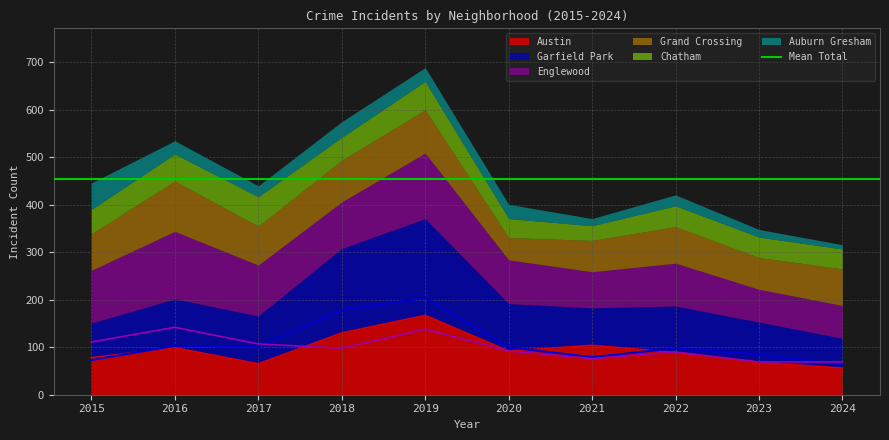

What is the value of the Garfield Park point at the 7th from the left?

79